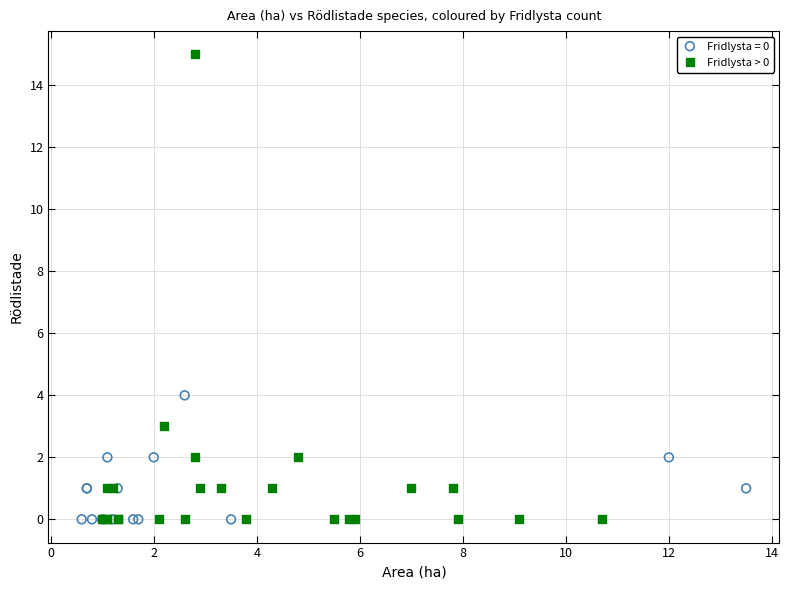

Which series has the widest spread of Y values?

Fridlysta > 0